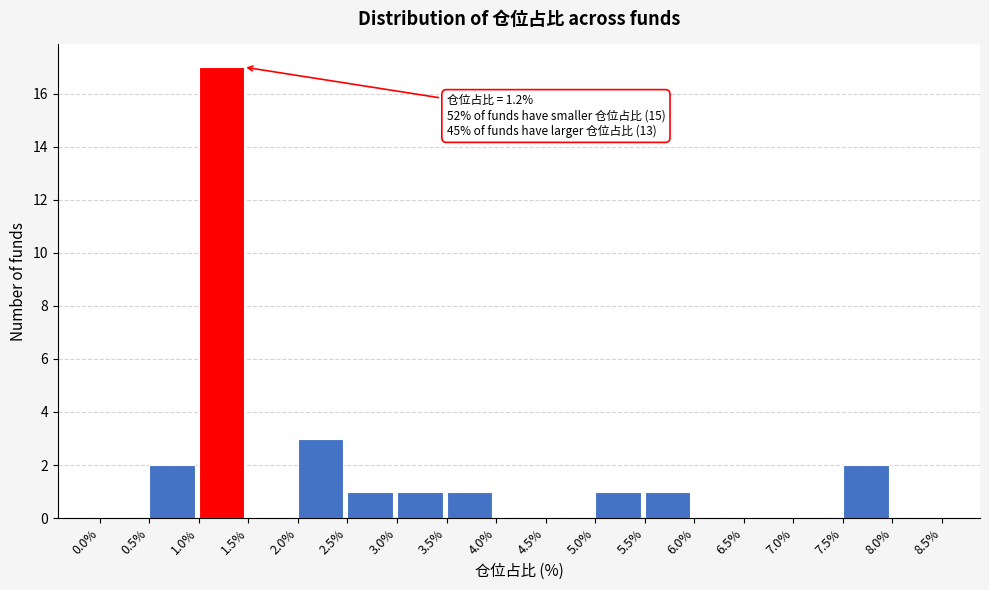

Which range on the x-axis has the tallest bar?

1.0% to 1.5%